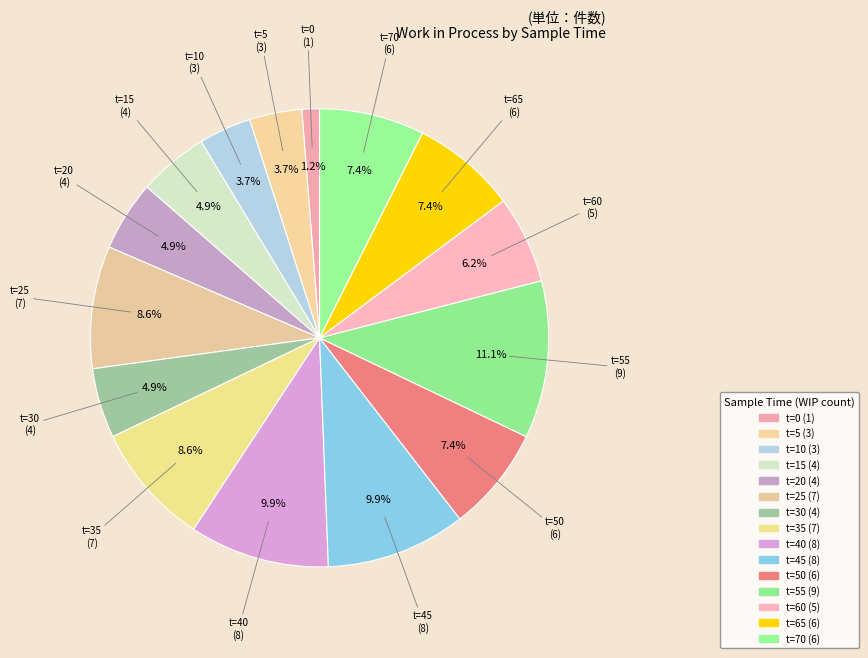

Count the number of slices in the pie.

15